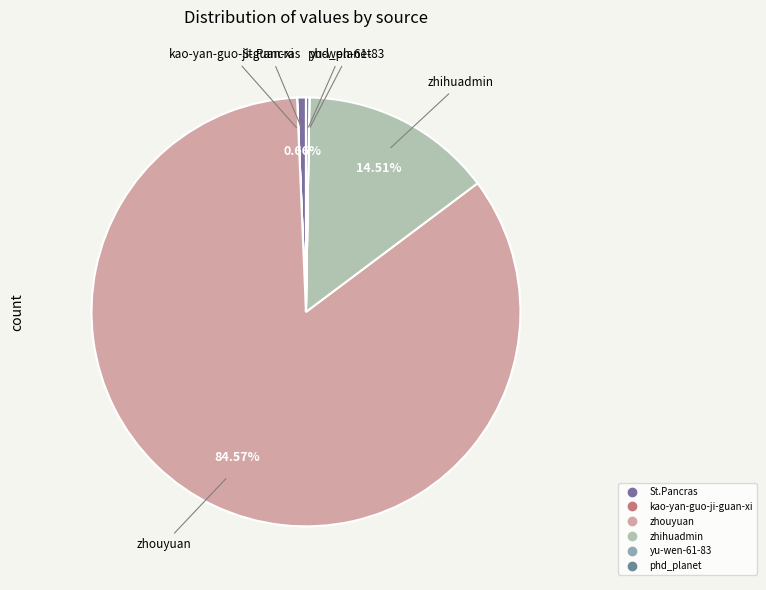

Which category has the biggest portion of the pie?

zhouyuan